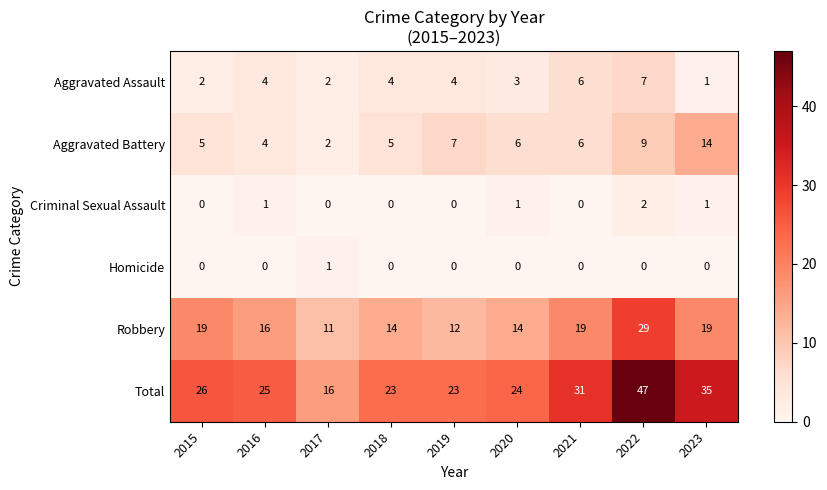

How many distinct data groups are displayed?

6